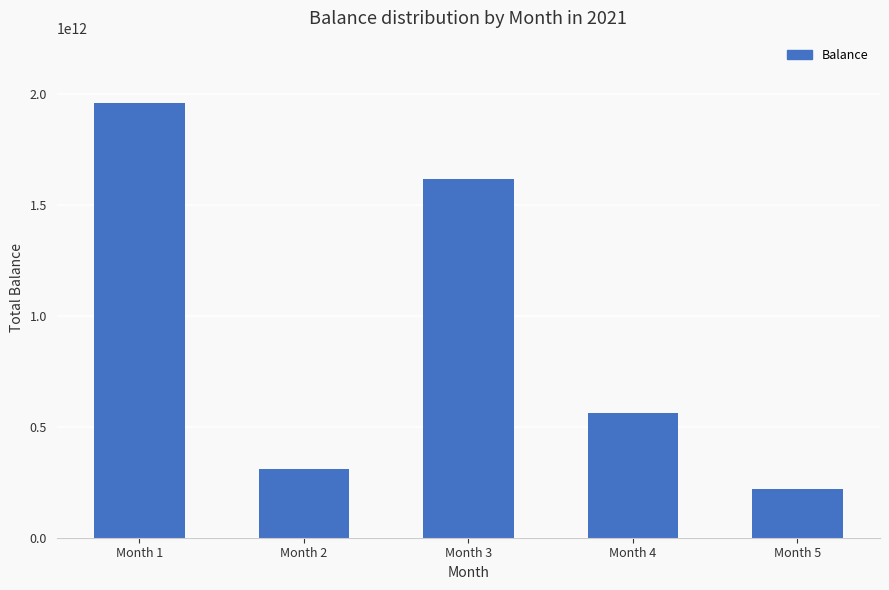

What is the average value?

933754240017.5